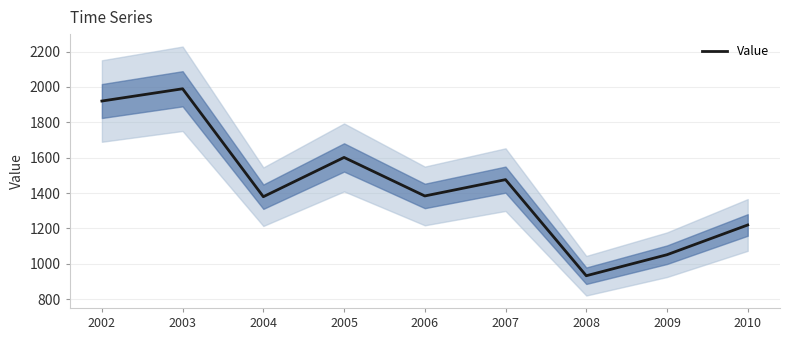

What is the sum of the values at 2010 and 2004?

2598.5